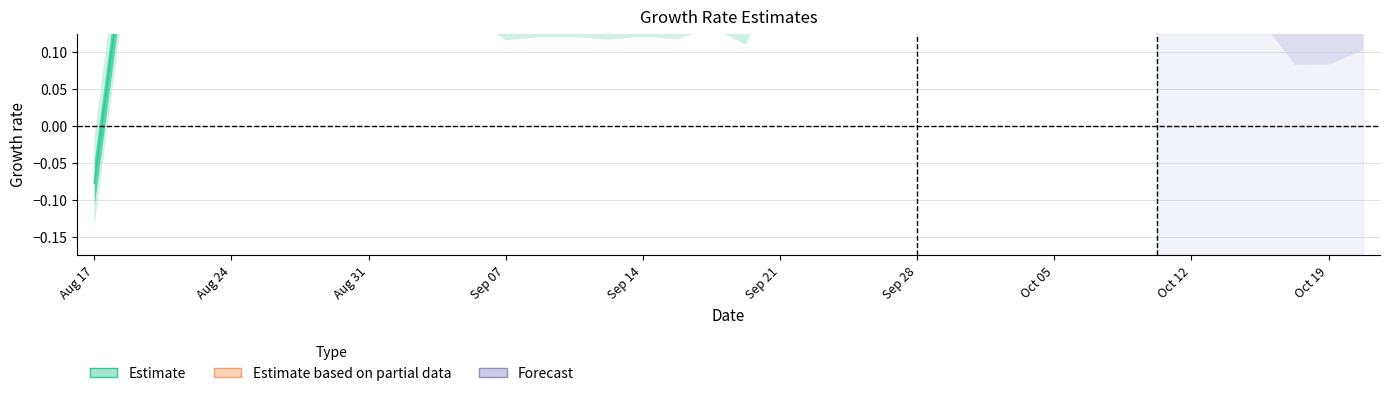

What is the greatest value displayed?

1.0